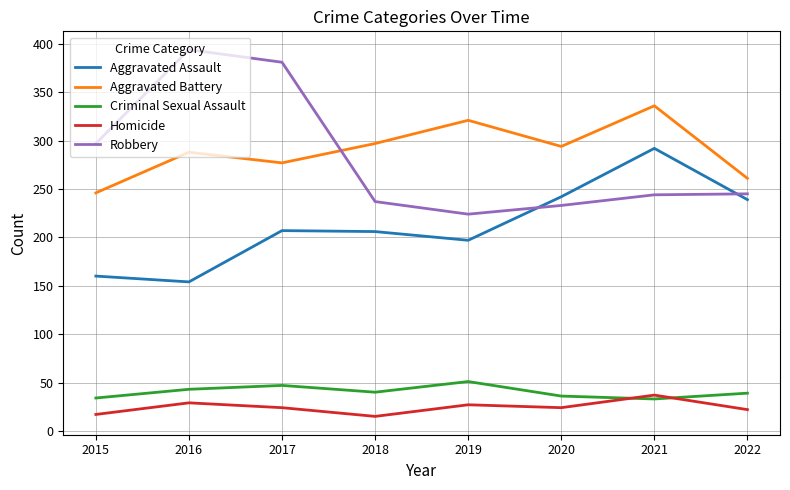

True or false: Aggravated Battery has more than 1 interior local peaks.

True